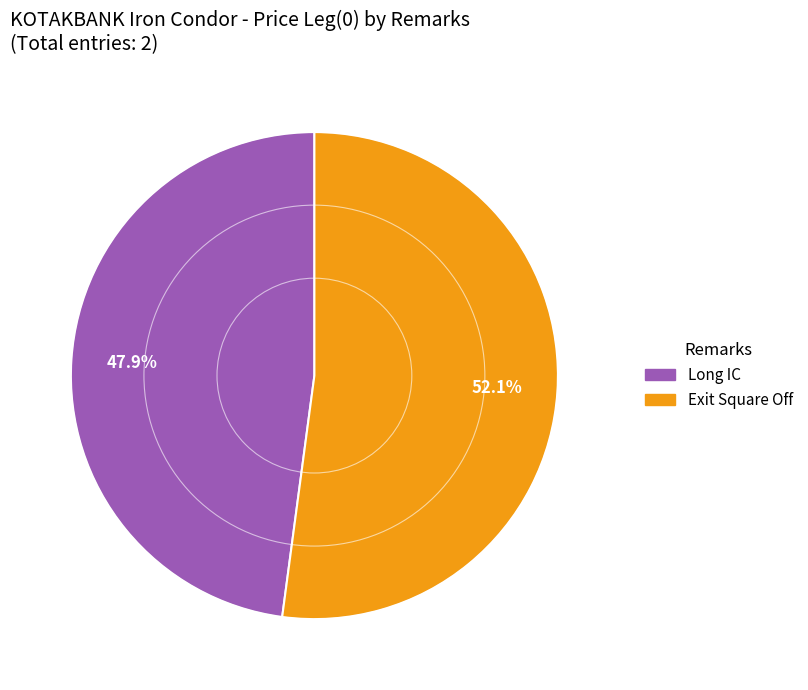

To the nearest percent, what is the average slice percentage?

50%